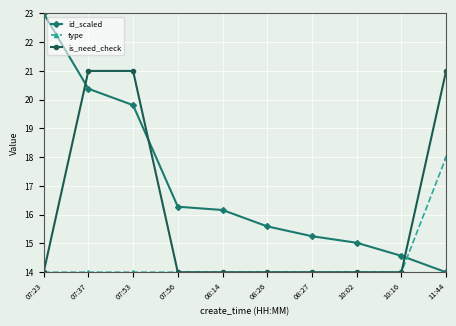

At which label does id_scaled reach its peak?

07:23